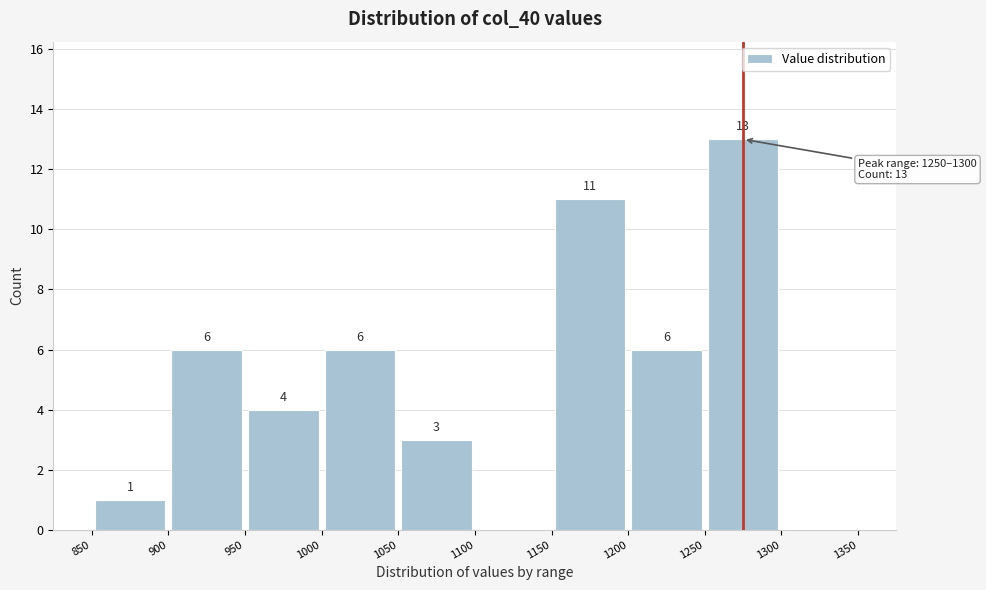

Which range on the x-axis has the tallest bar?

1250 to 1300